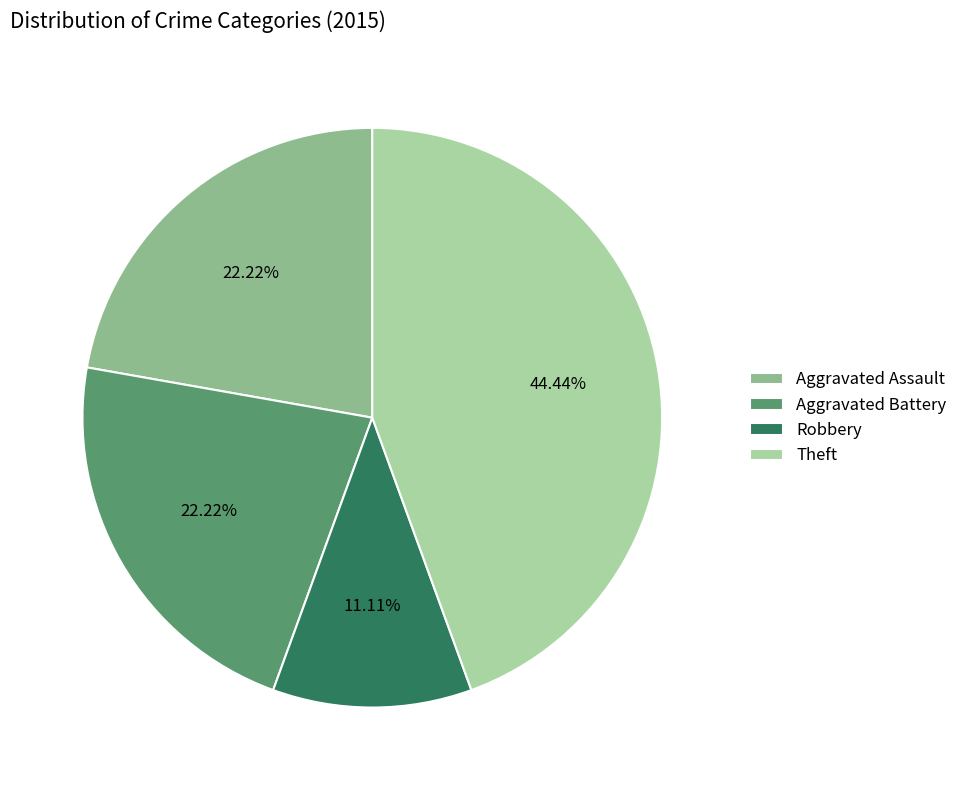

Is there any slice that represents more than half of the pie?

No